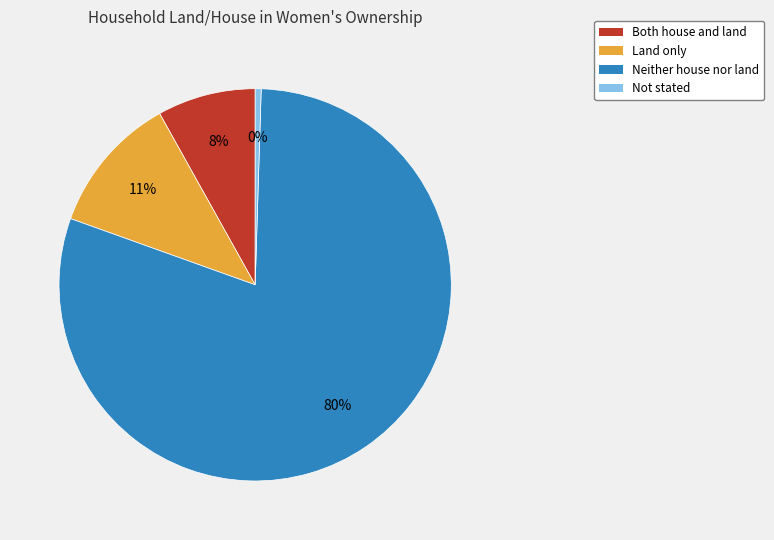

Which category has the biggest portion of the pie?

Neither house nor land